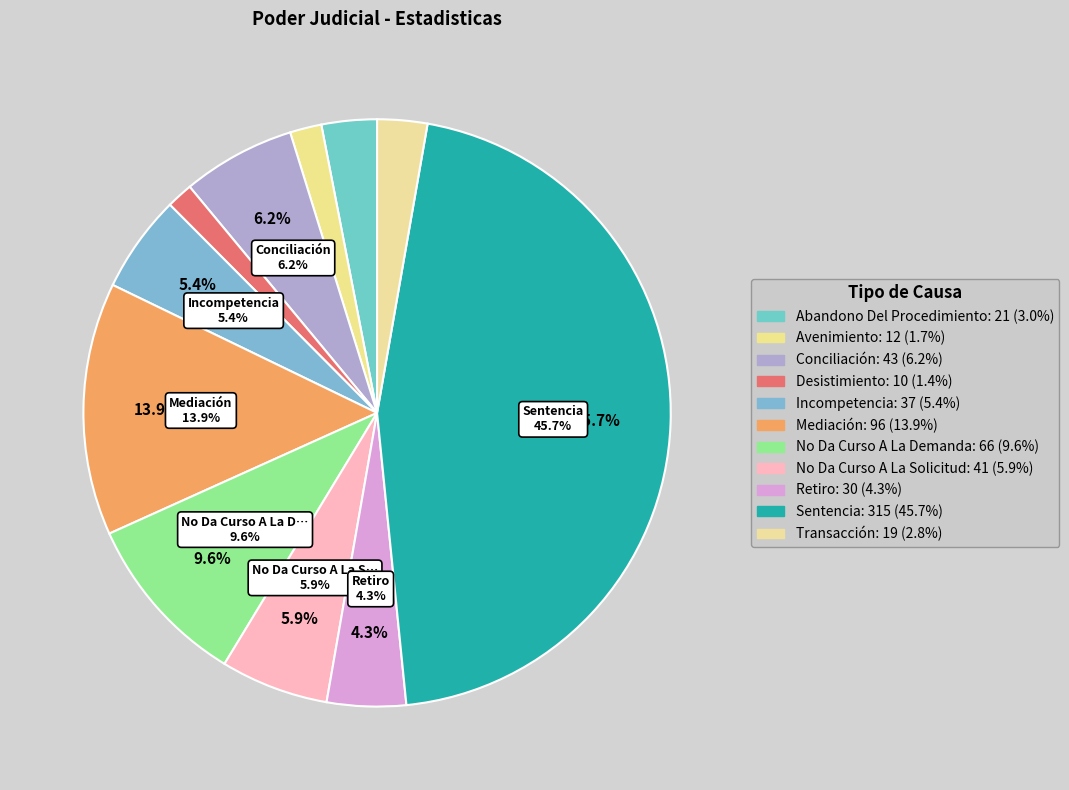

What percentage is the Conciliación slice, to the nearest percent?

6%